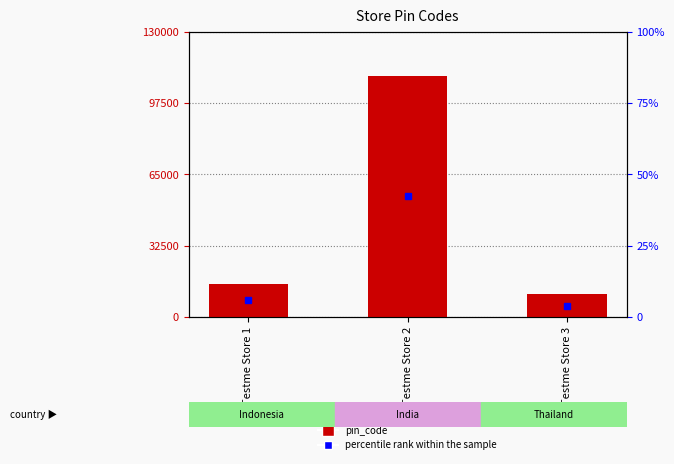

Are the bars grouped side by side (vs. stacked)?

No